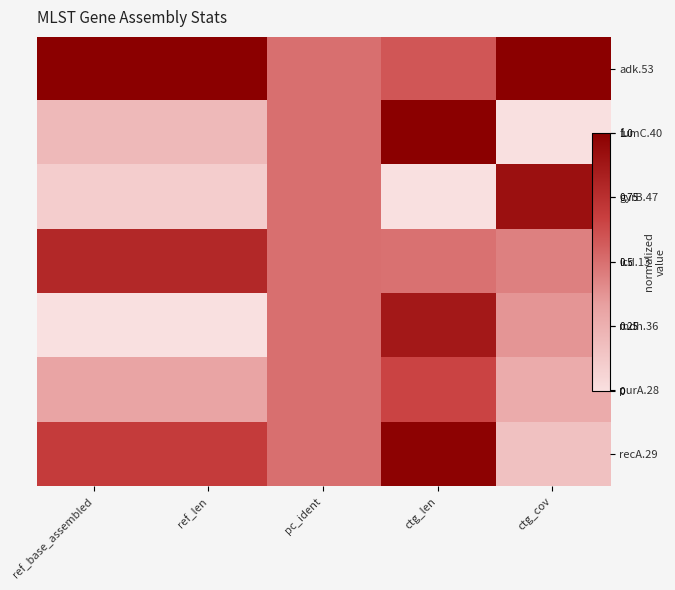

At which label is icd.13 closest to 0?

ctg_cov